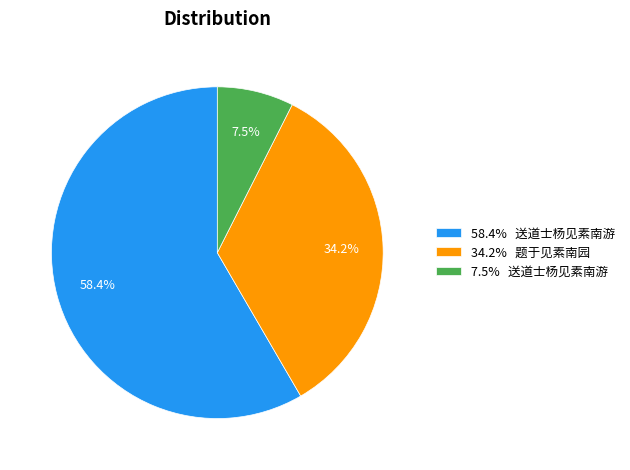

Count the number of slices in the pie.

3